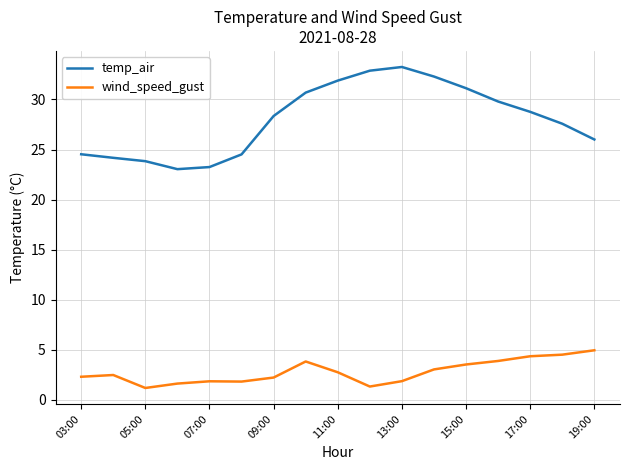

Which series has the largest total across all categories?

temp_air